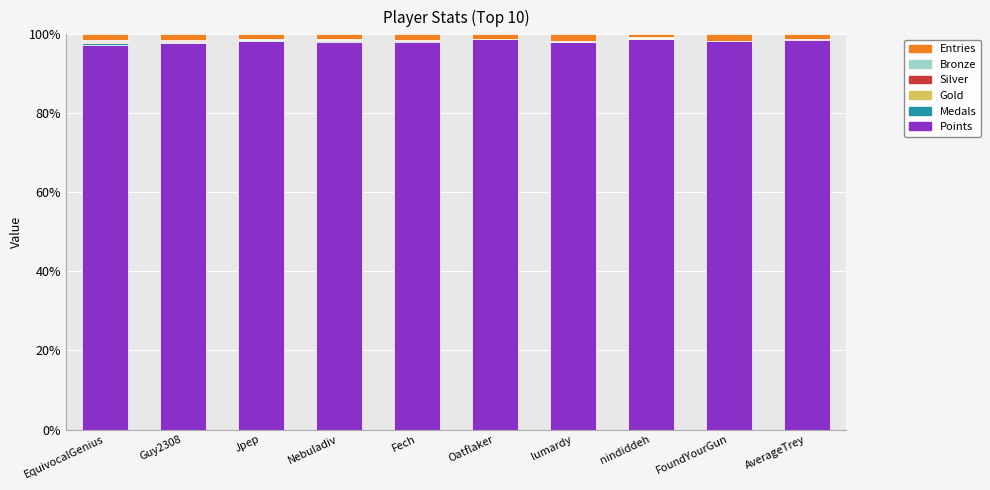

True or false: Points has a value of 63.7 at nindiddeh.

False